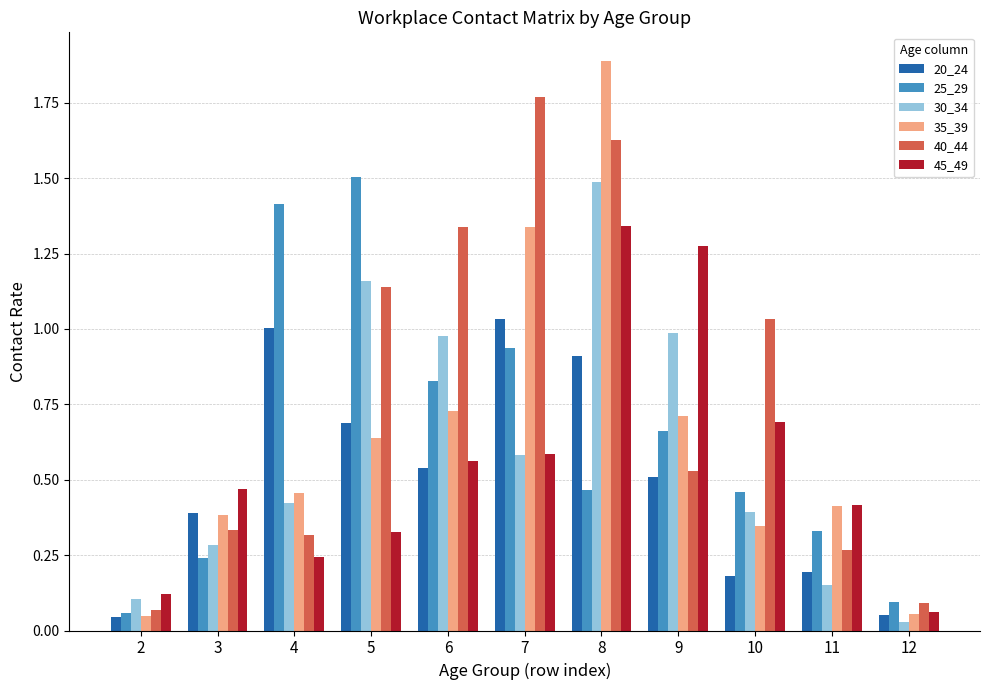

How many bars are there in each group?

6